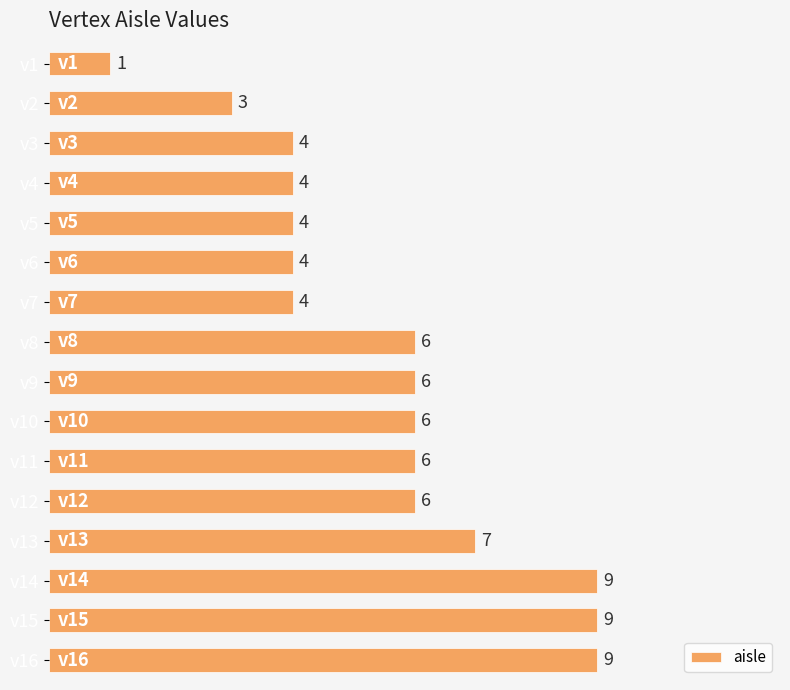

What is the difference between the maximum and second lowest values?

6